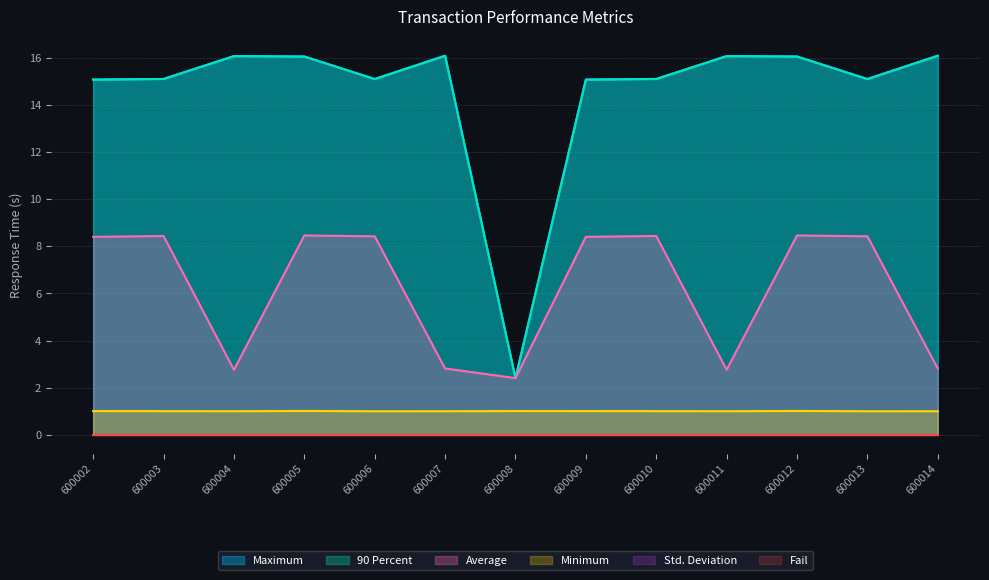

How many data points does each series have?

13